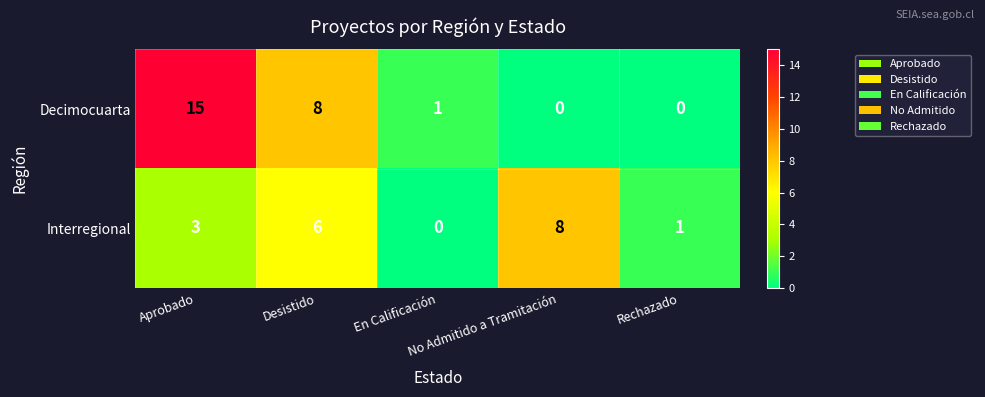

What is the difference between the highest and lowest values at Desistido?

2